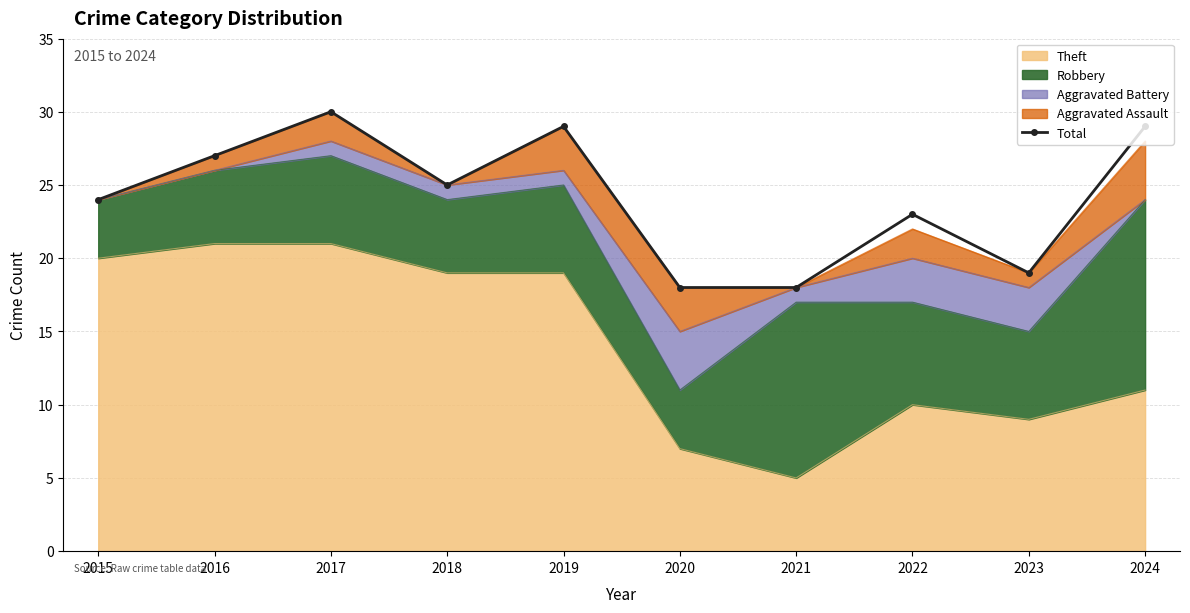

Where is the first local maximum?

2017